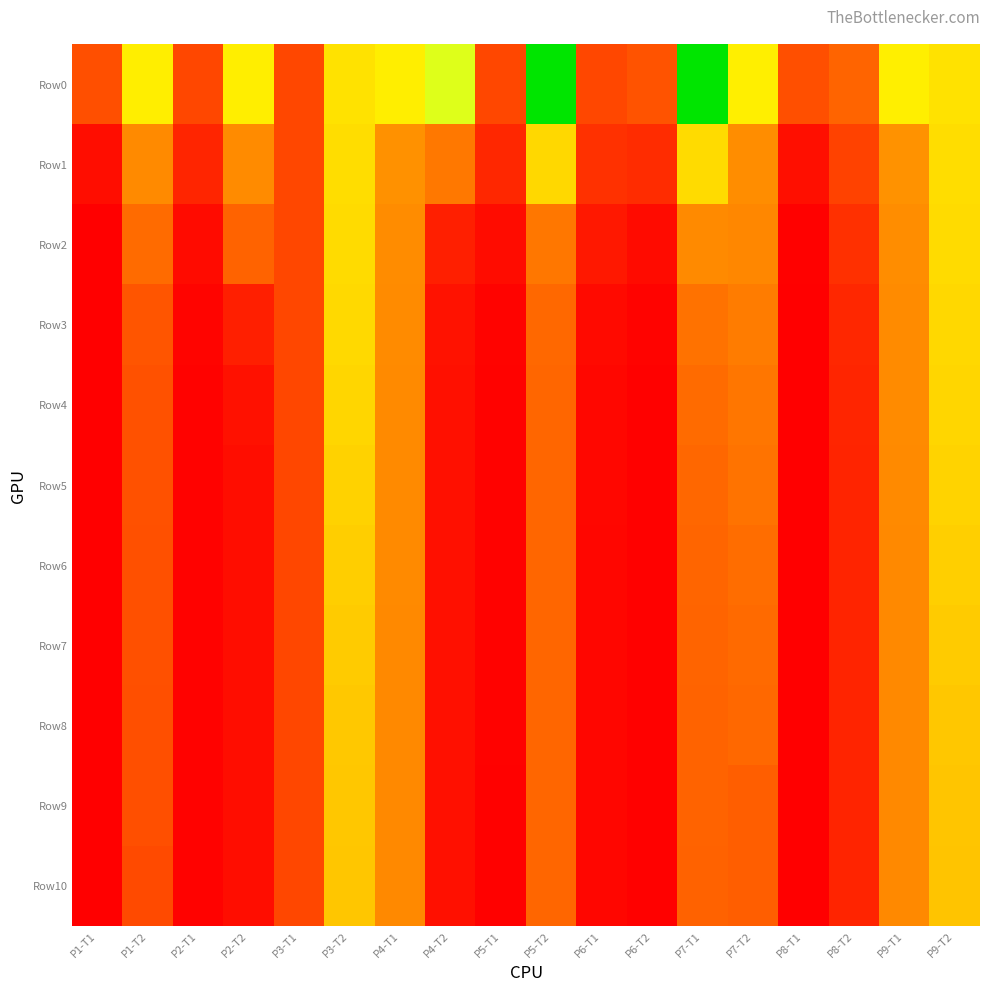

At which category is the sum across all series the highest?

P3-T2